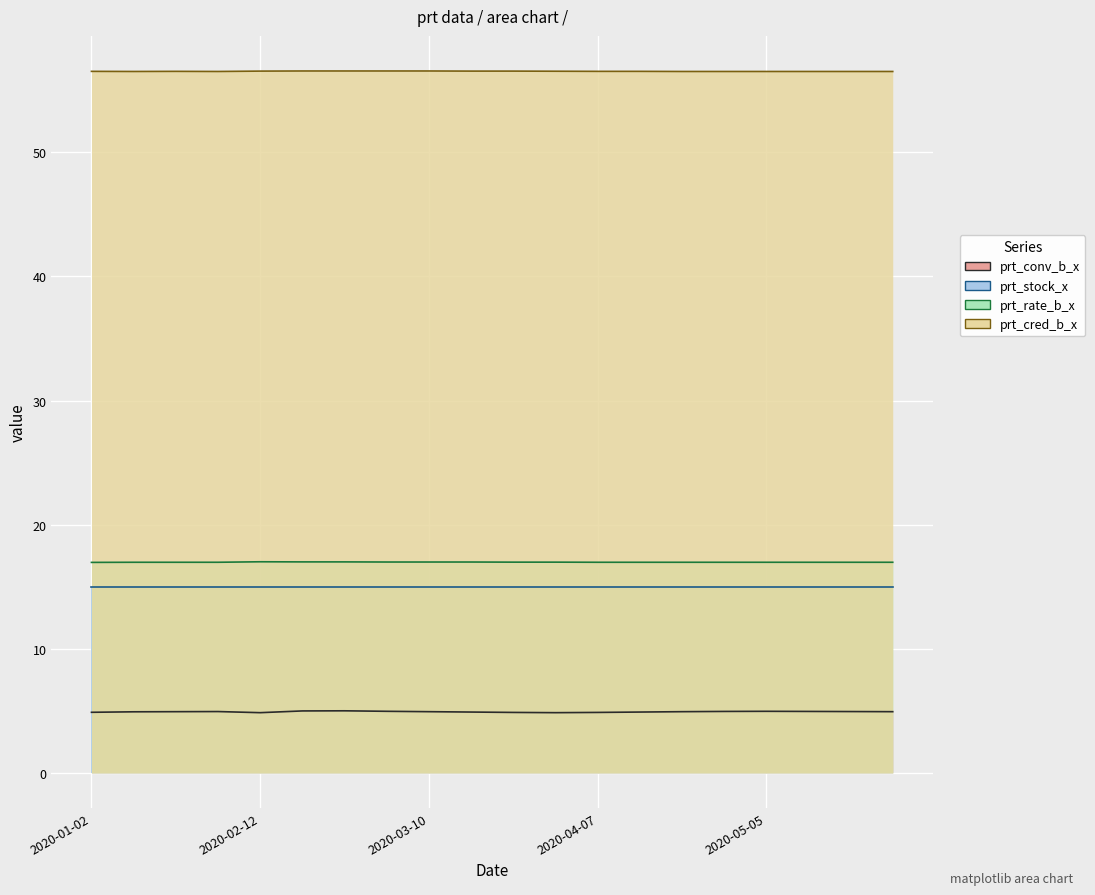

Which series has the largest total across all categories?

prt_cred_b_x